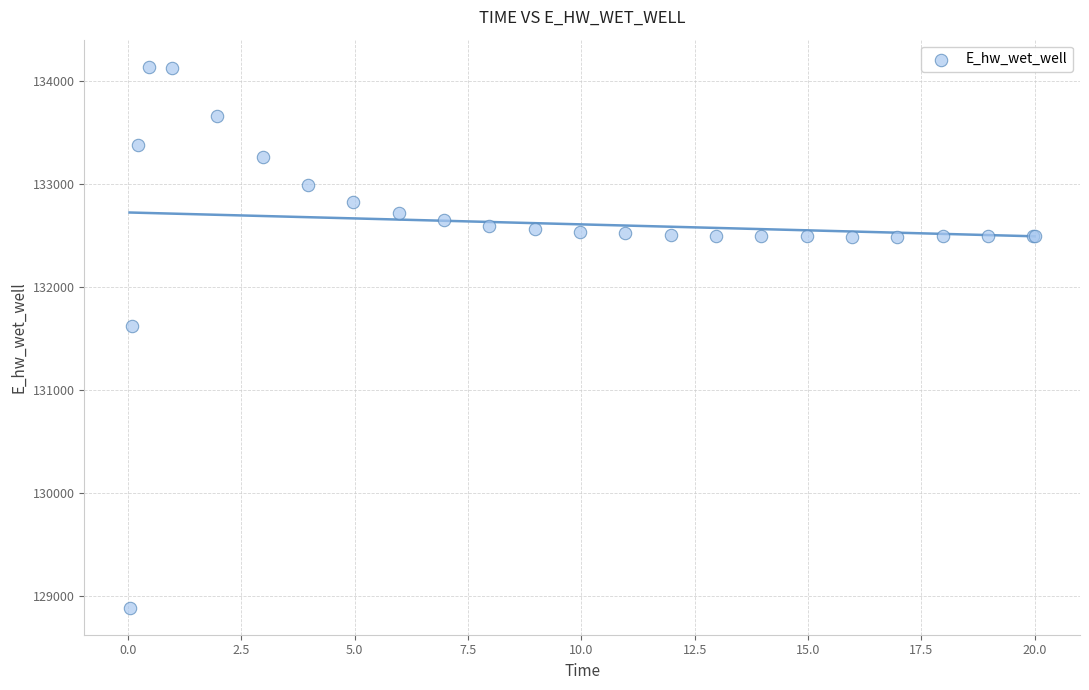

What Y value in the scatter plot is closest to 131511?

131624.1